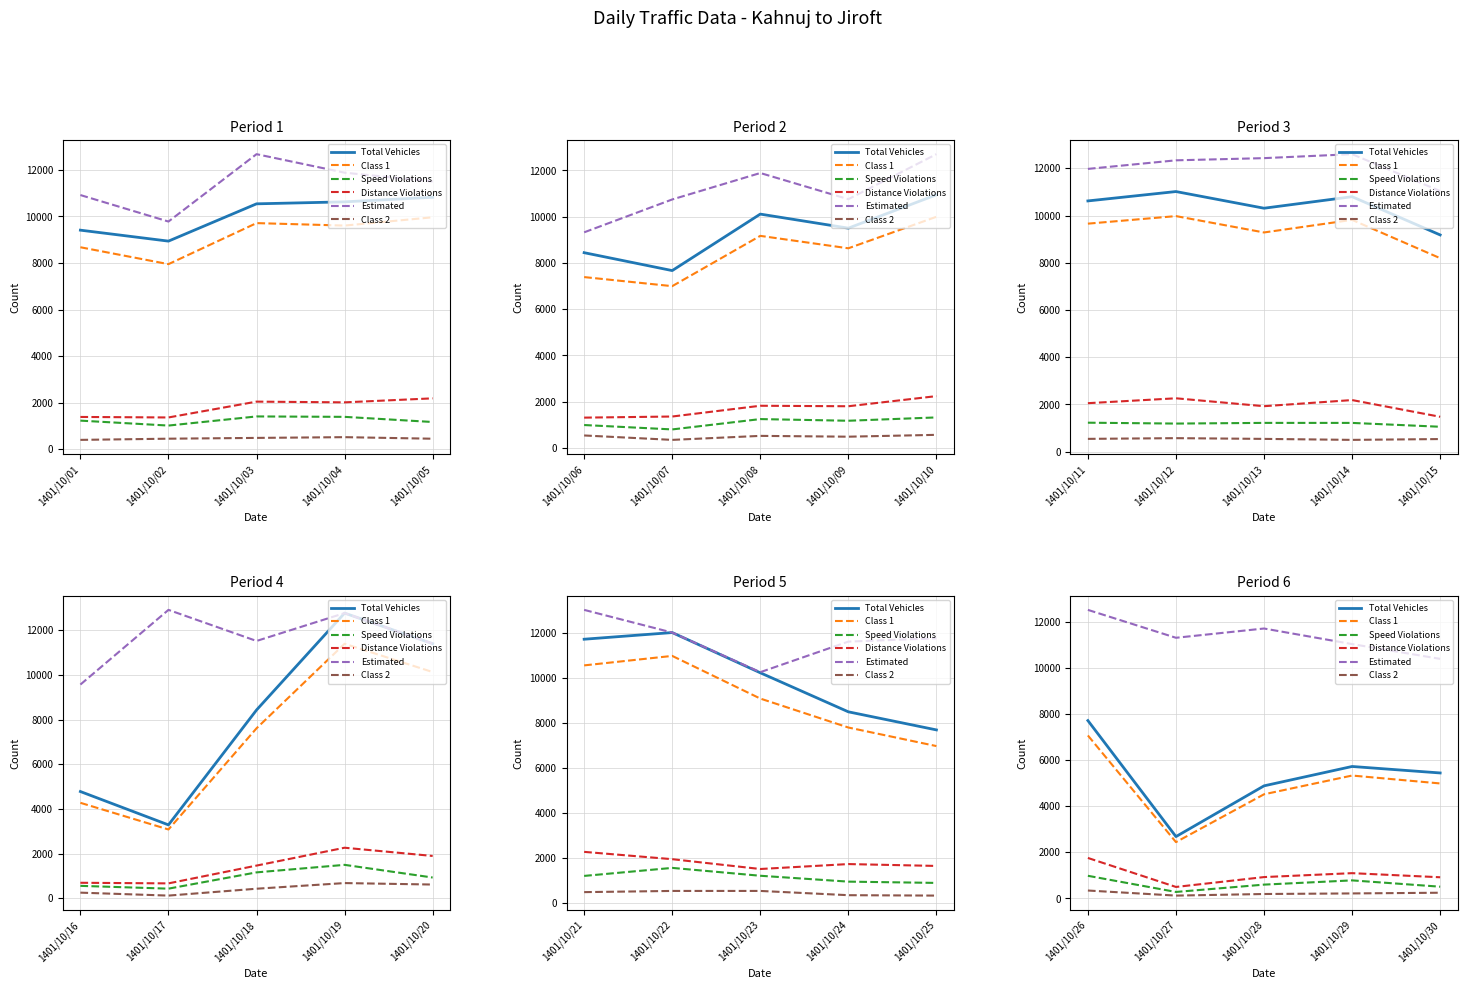

How many lines are shown in the chart?

6